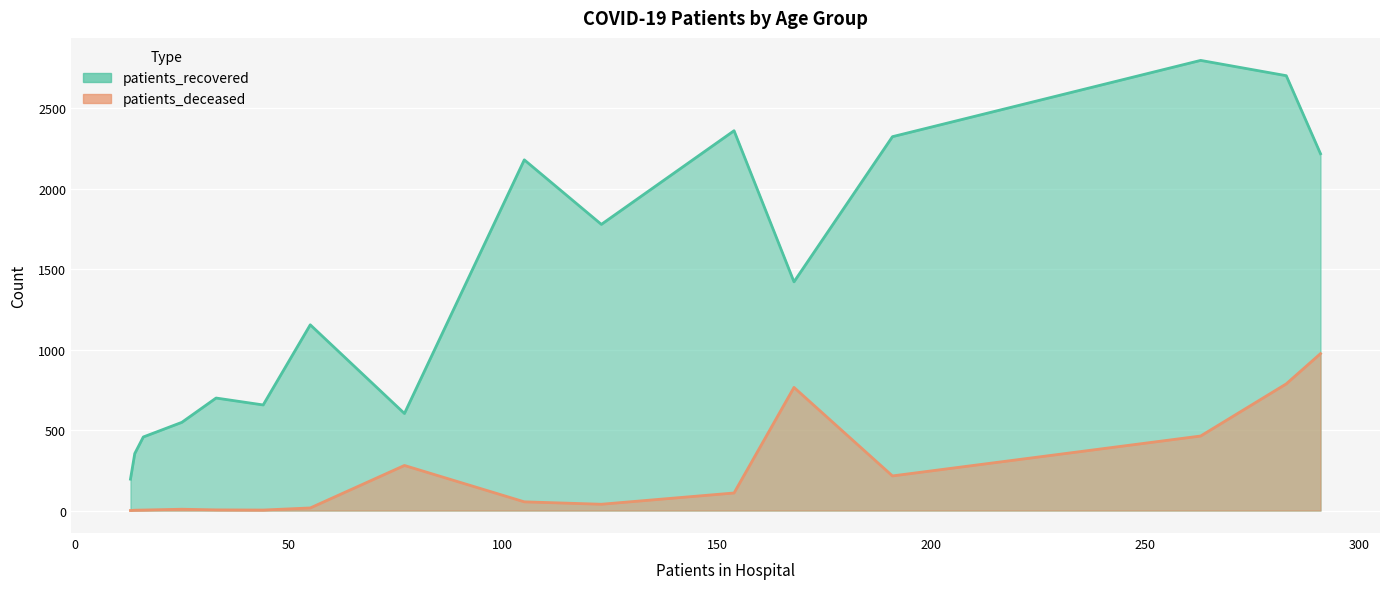

How many lines are shown in the chart?

2